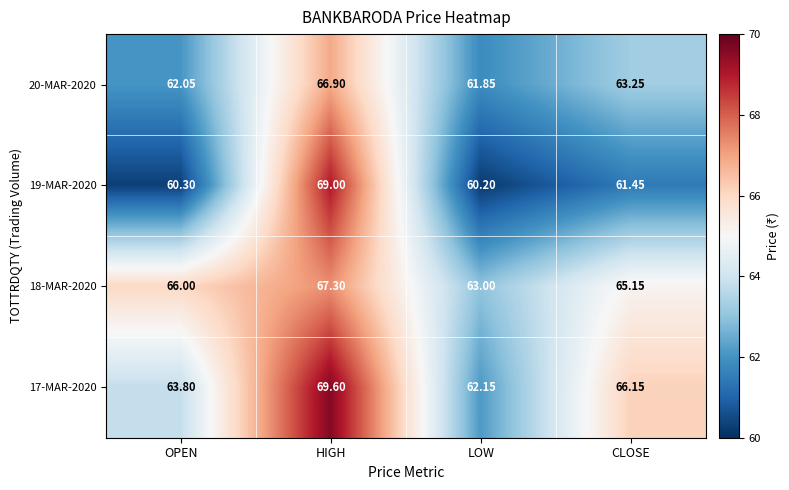

At which label does 20-MAR-2020 first exceed 63?

HIGH